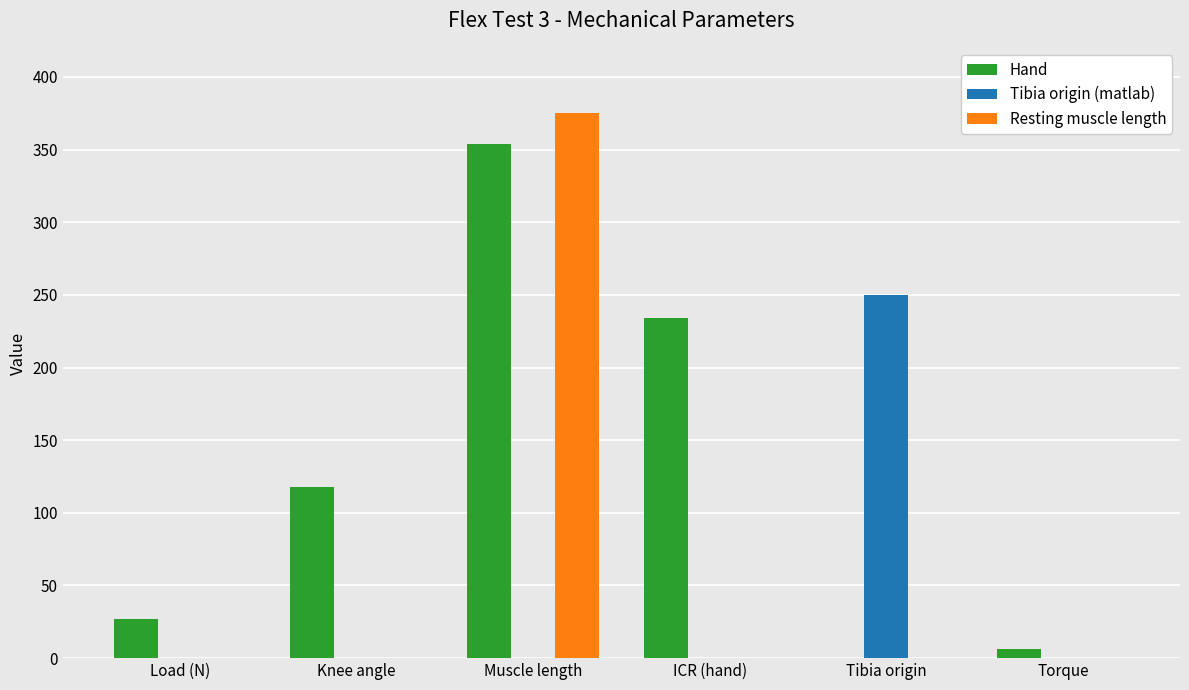

What are all the series names shown in the legend?

Hand, Tibia origin (matlab), Resting muscle length